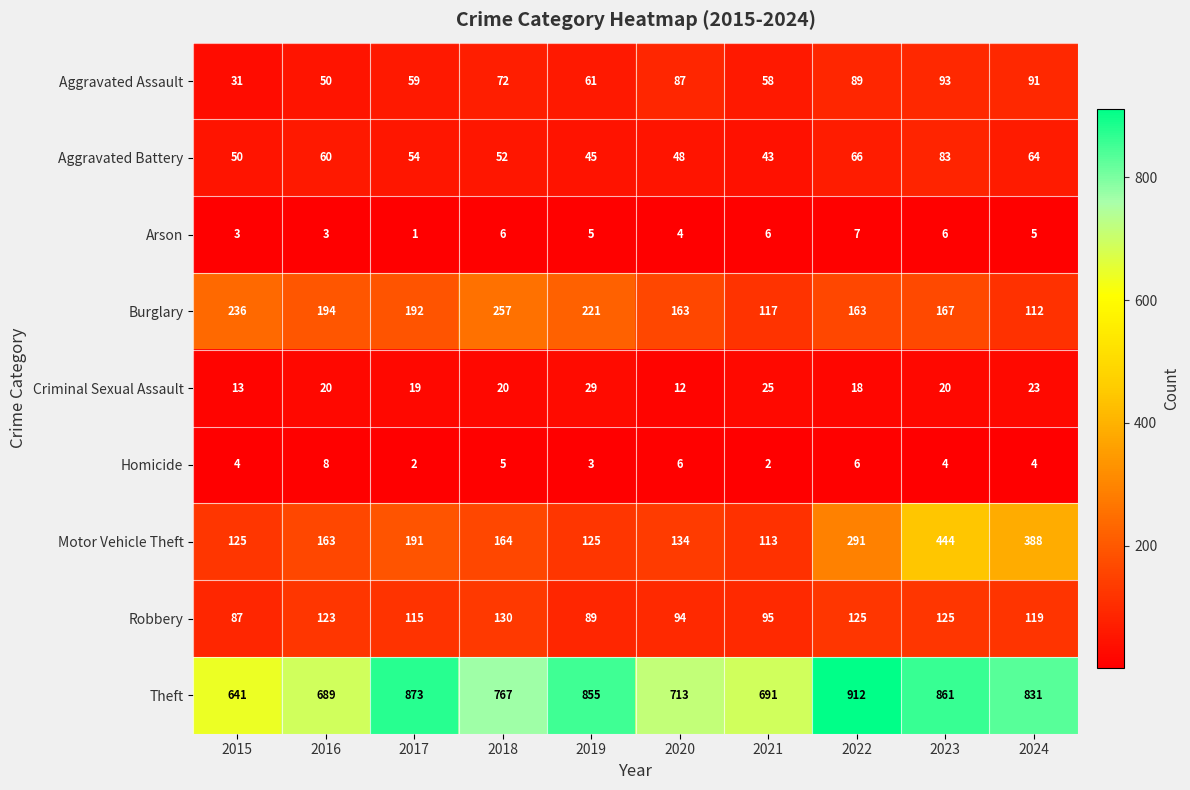

Read the Criminal Sexual Assault value at 2022, to the nearest 10.

20